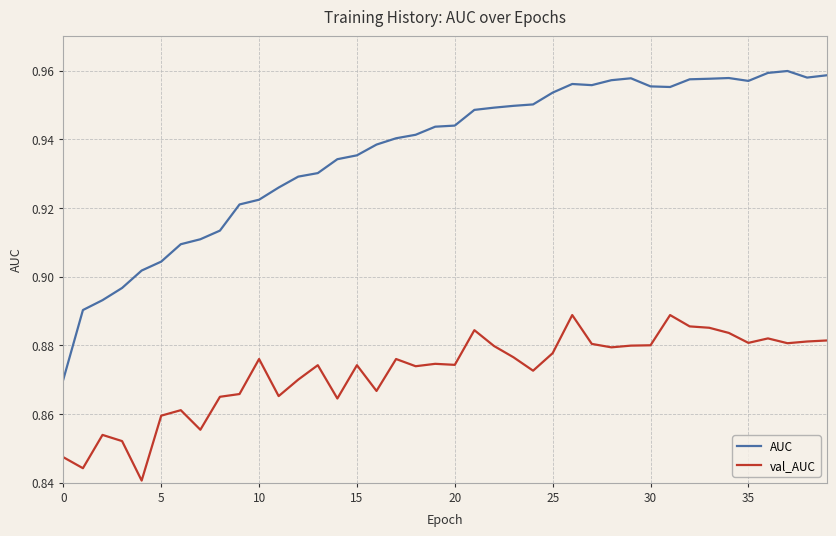

True or false: AUC and val_AUC intersect in this chart.

False